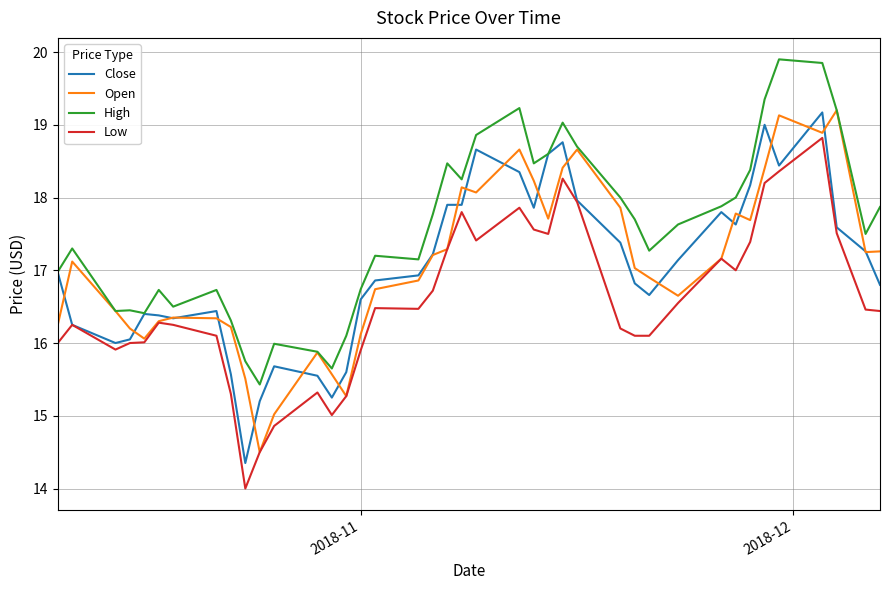

Which series has the largest total across all categories?

High